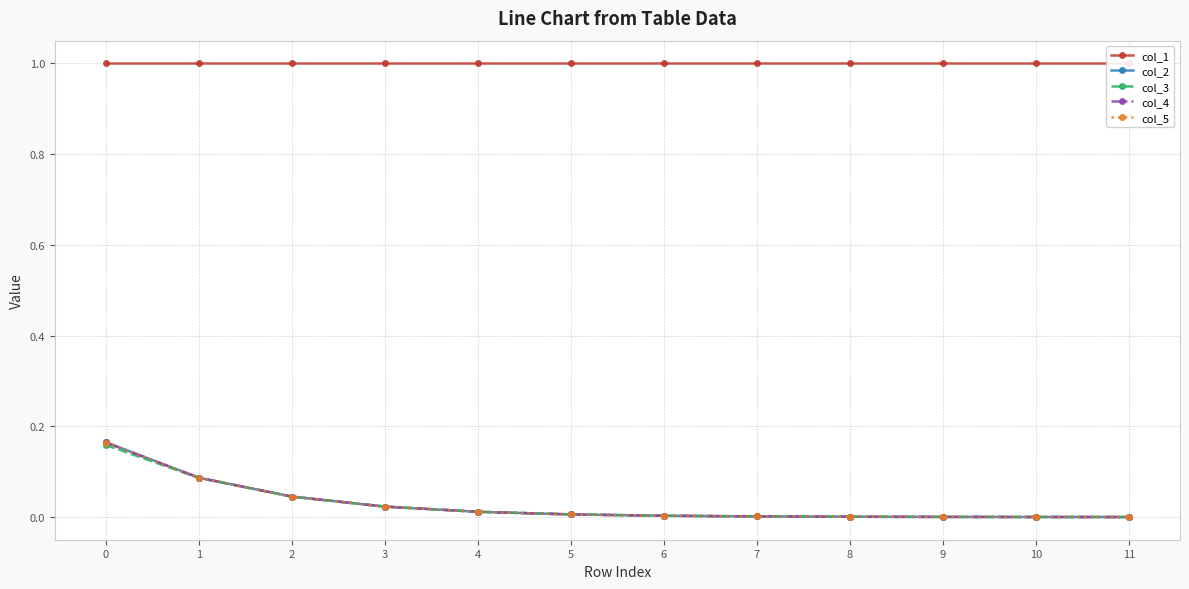

True or false: col_5 and col_3 intersect in this chart.

False